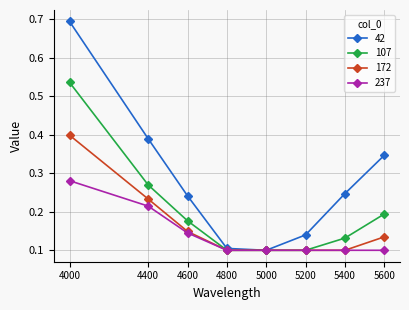

What are all the series names shown in the legend?

42, 107, 172, 237